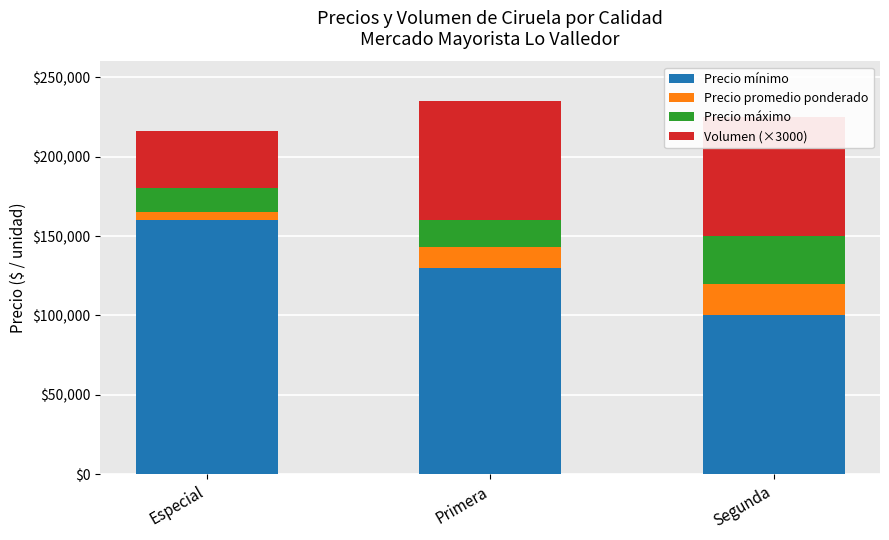

What are all the series names shown in the legend?

Precio mínimo, Precio promedio ponderado, Precio máximo, Volumen (×3000)